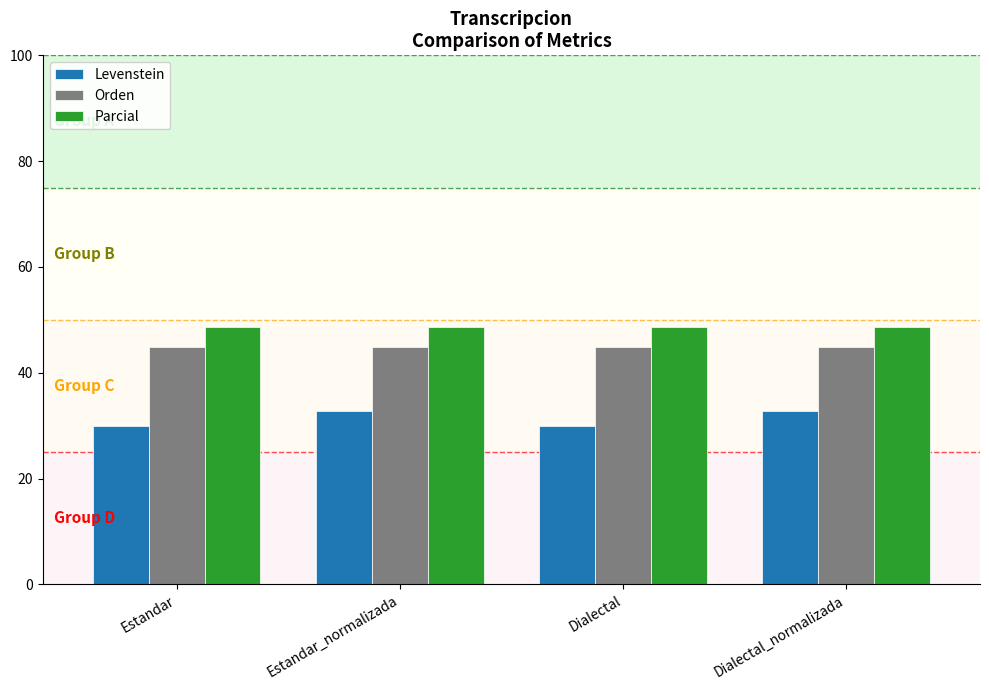

What is the average value of the Parcial series?

48.6